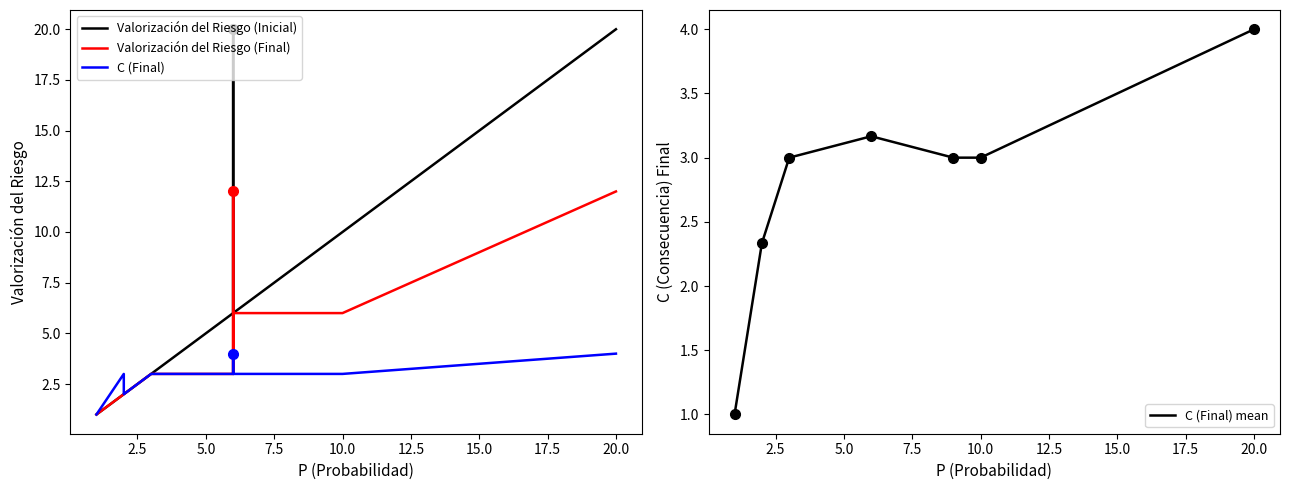

Is it true that C (Final) equals 3 at 3?

True